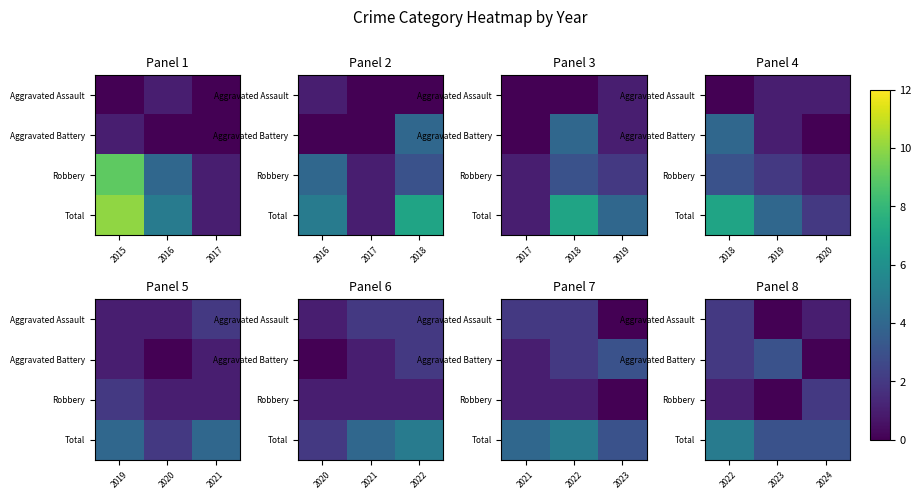

True or false: Aggravated Assault has a value of 1 at 2024.

False